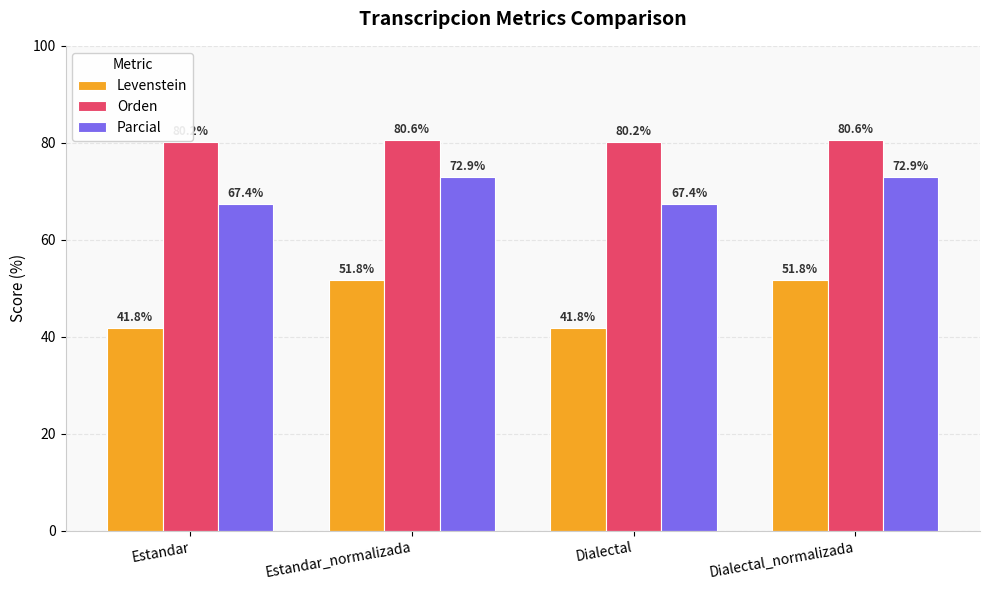

List the series in order of their peak value, lowest first.

Levenstein, Parcial, Orden